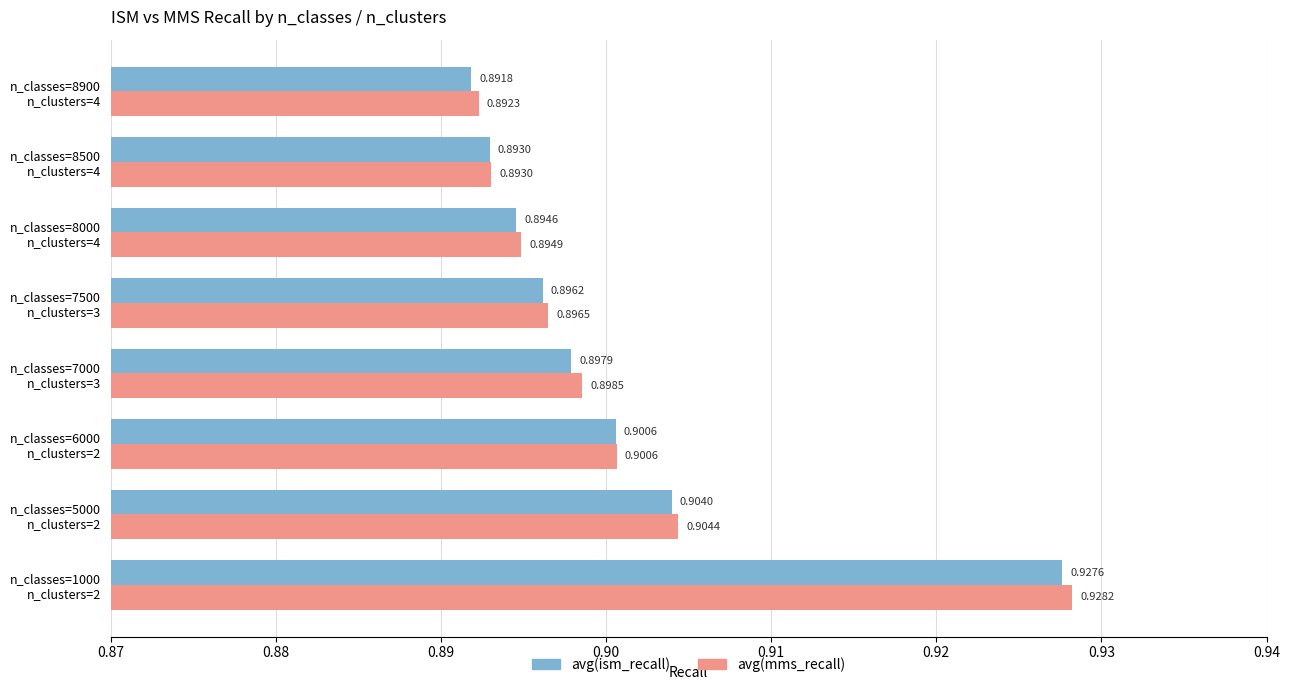

Which series has the widest spread of values?

avg(mms_recall)